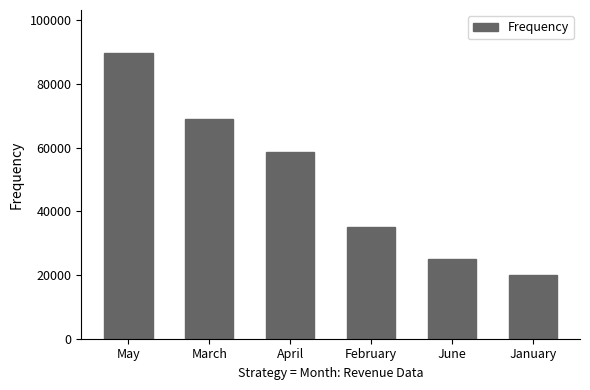

What is the label of the 1st bar from the left?

May